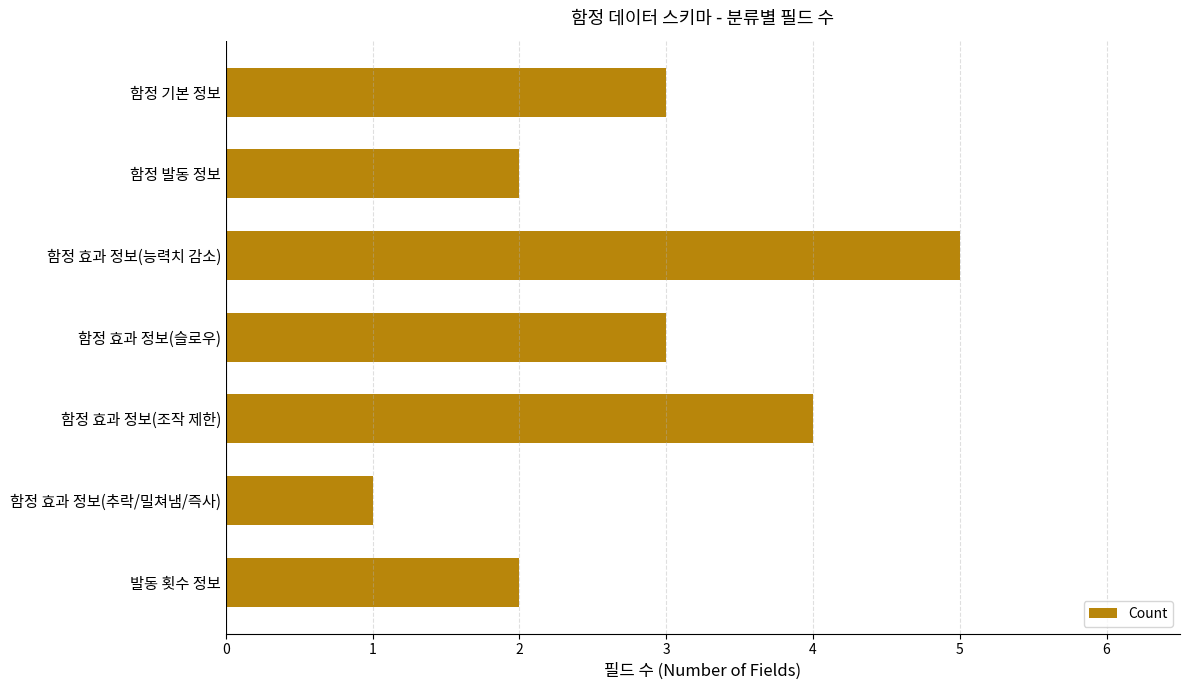

What value does the data have at 함정 효과 정보(슬로우)?

3